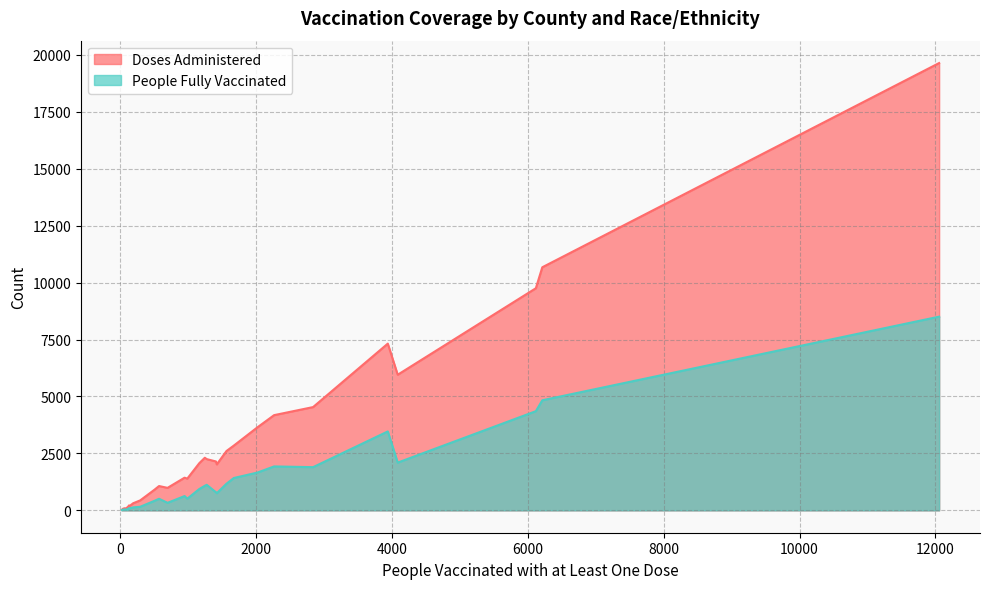

What is the greatest value displayed?

19643